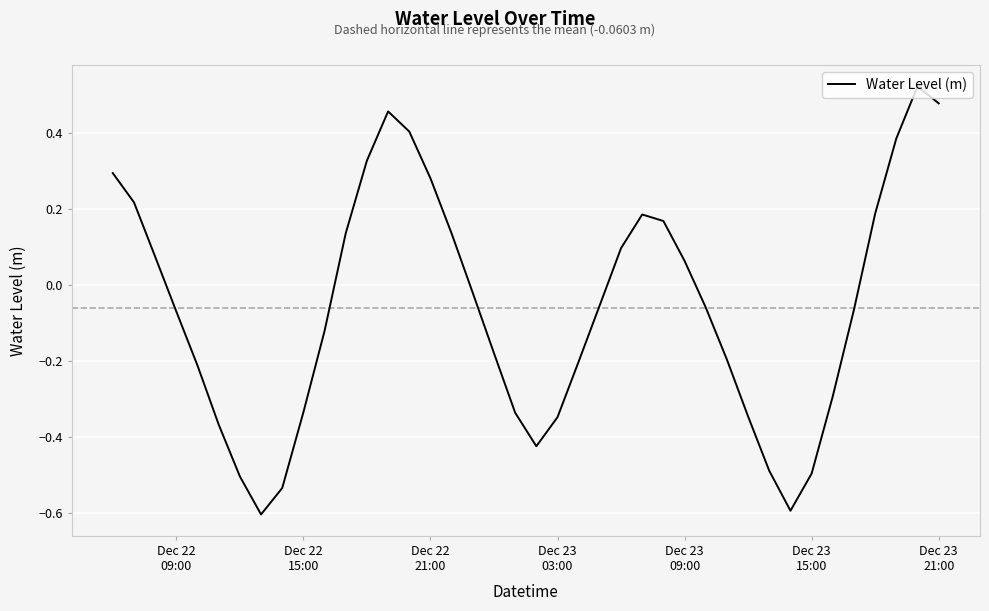

How many interior local peaks (higher than both neighbors) does the data have?

3